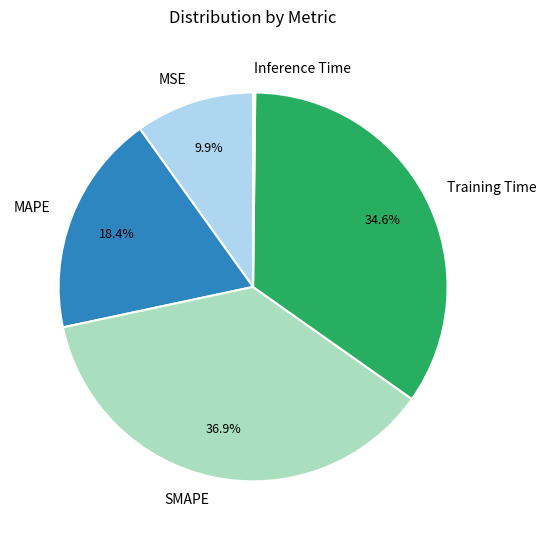

Is MSE the majority of the pie?

No